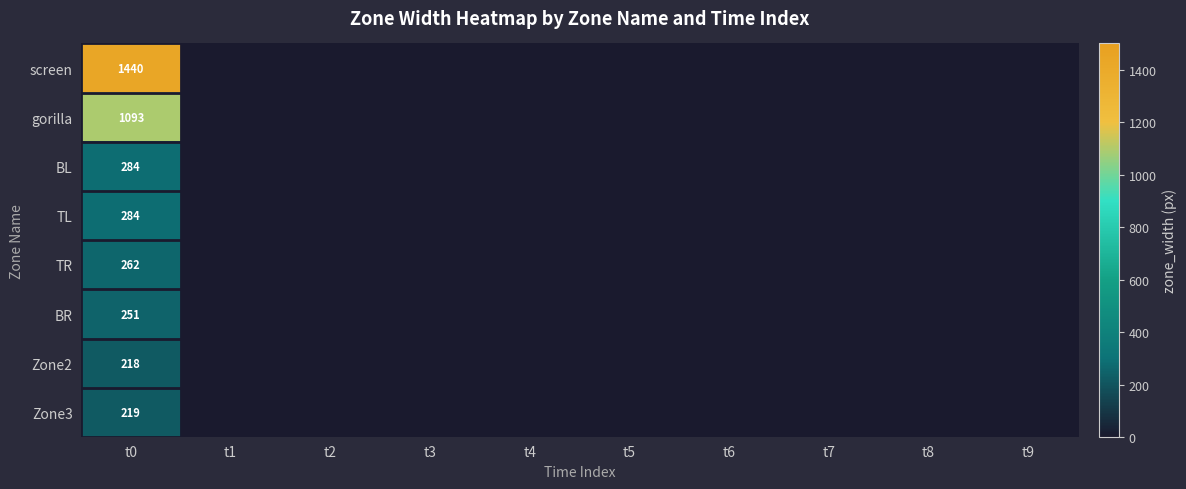

Count the number of categories in the chart.

10